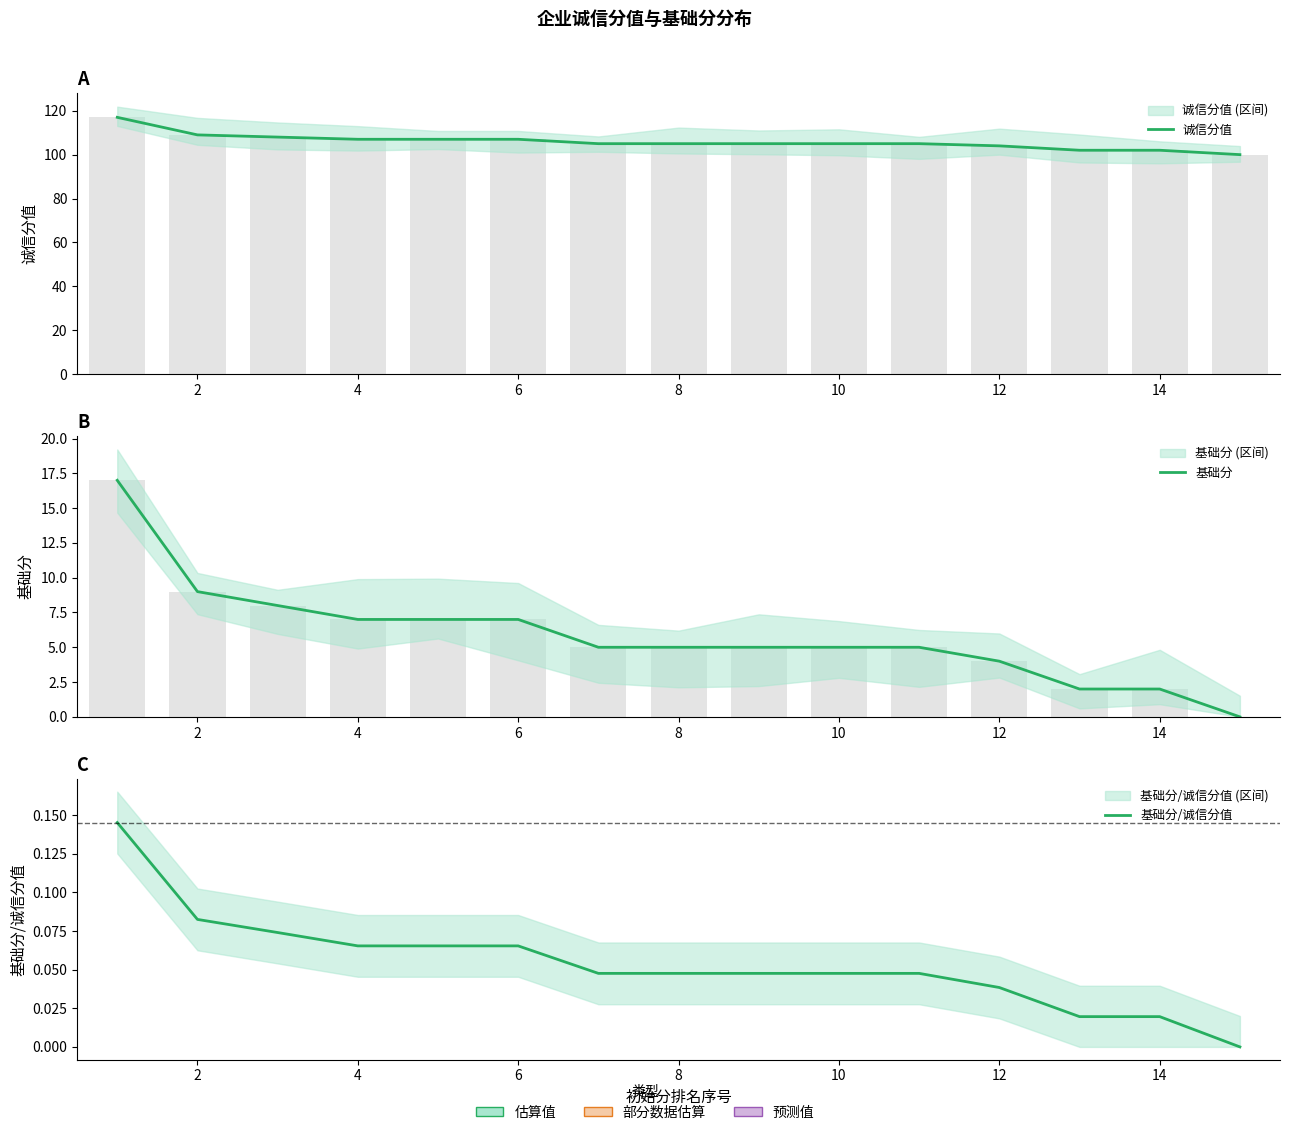

Reading right to left, what are all the values shown in this chart?

诚信分值: 100.0	102.0	102.0	104.0	105.0	105.0	105.0	105.0	105.0	107.0	107.0	107.0	108.0	109.0	117.0
基础分: 0.0	2.0	2.0	4.0	5.0	5.0	5.0	5.0	5.0	7.0	7.0	7.0	8.0	9.0	17.0
基础分/诚信分值: 0.0	0.0	0.0	0.0	0.0	0.0	0.0	0.0	0.0	0.1	0.1	0.1	0.1	0.1	0.1